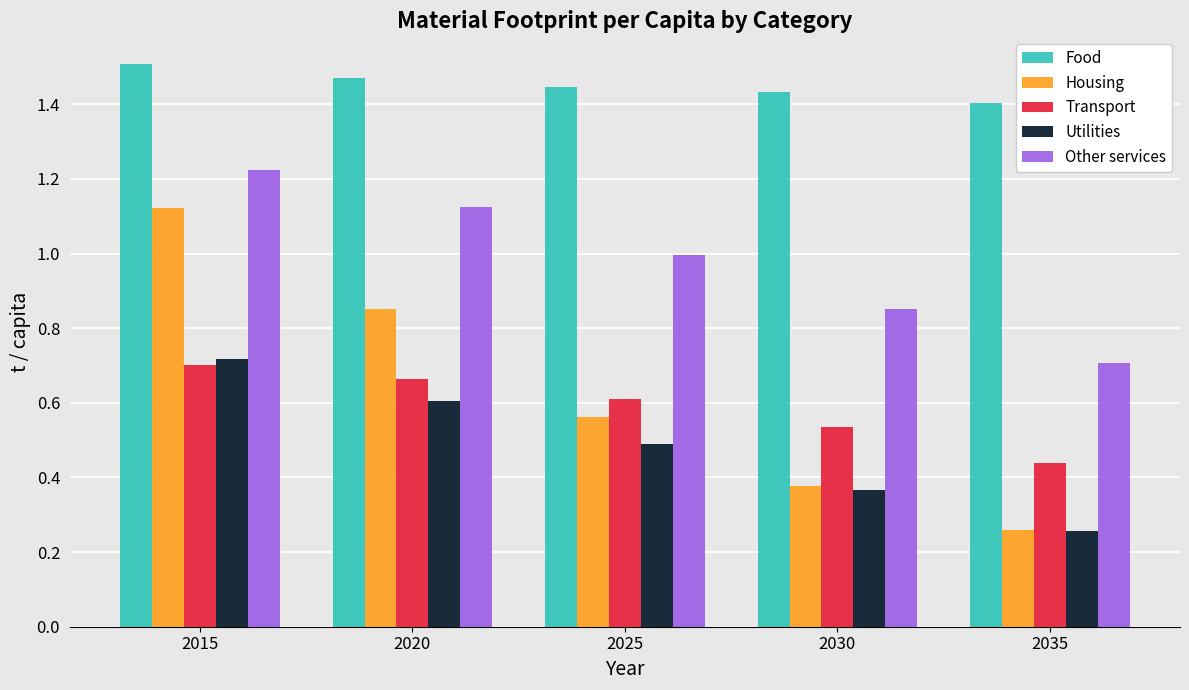

Which category has the highest value in the Other services series?

2015